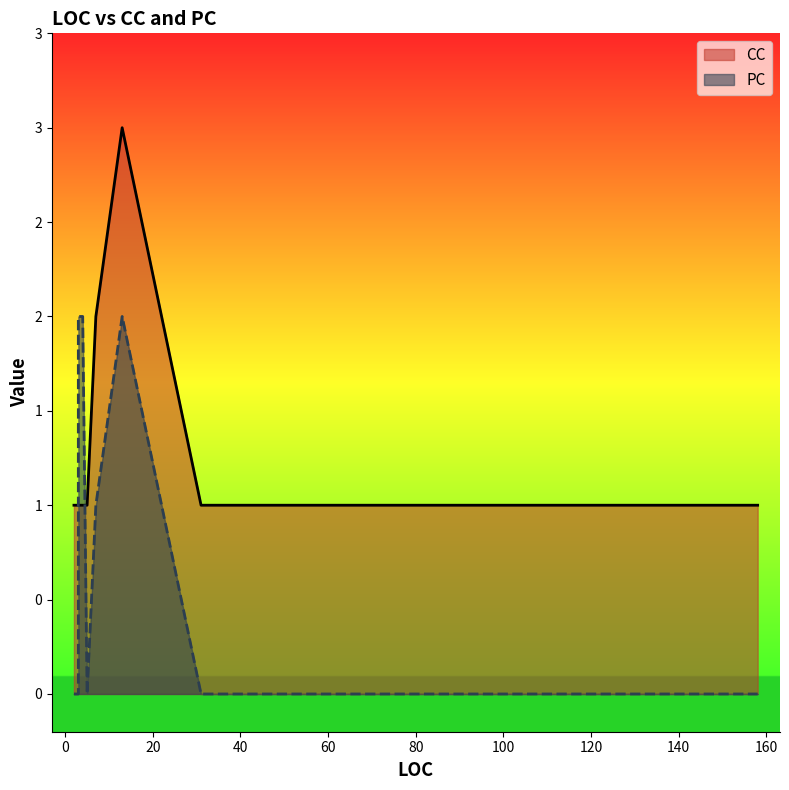

Which has a higher value, 31 or 4?

31